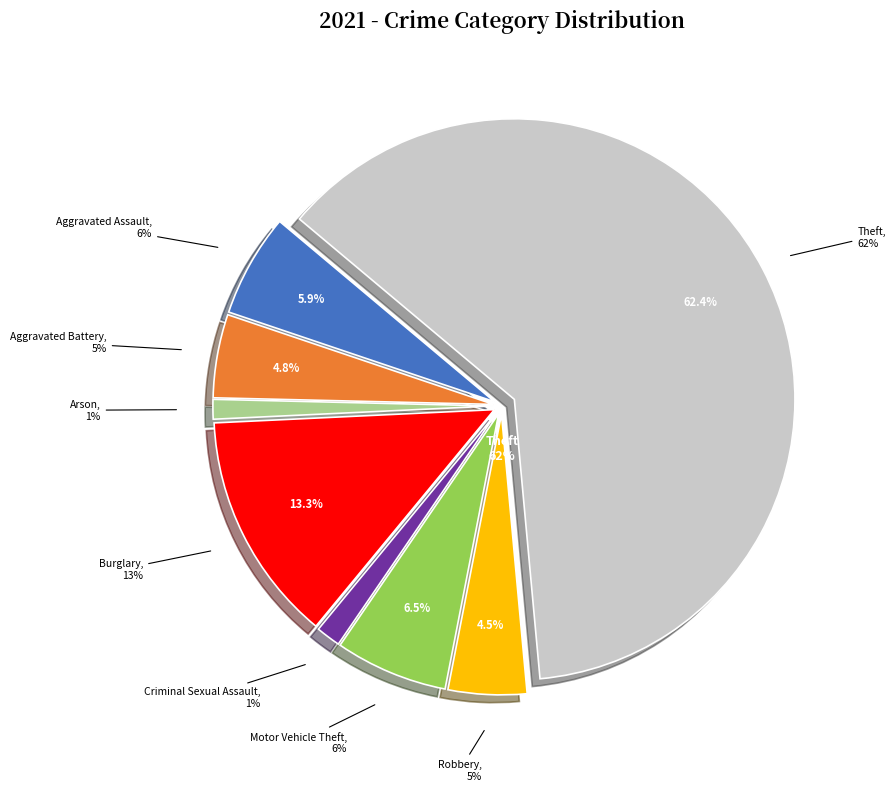

Which has a higher value, Robbery or Burglary?

Burglary